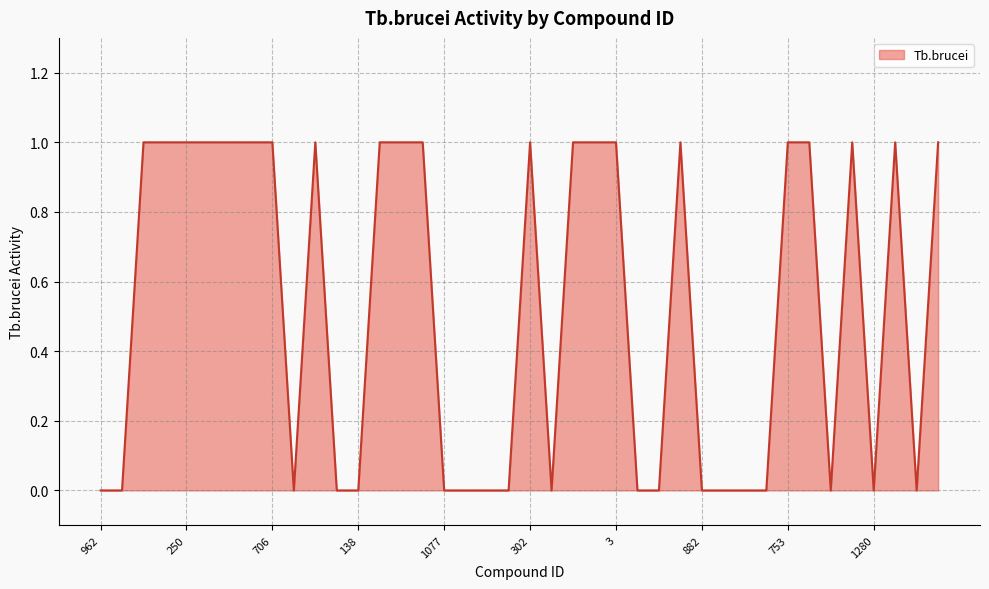

Which label corresponds to the largest value in the chart?

365